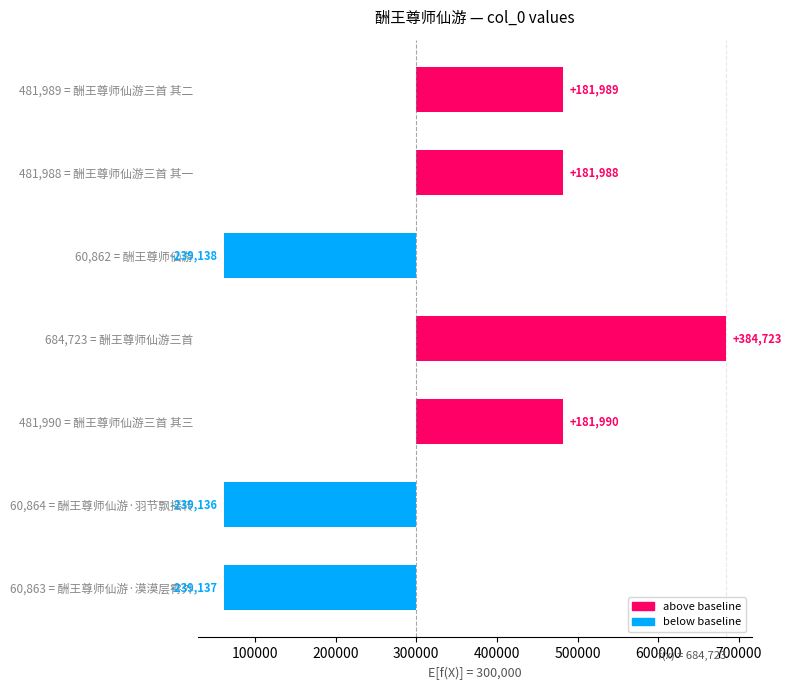

Reading left to right, list all the values displayed in this chart.

181989	181988	-239138	384723	181990	-239136	-239137